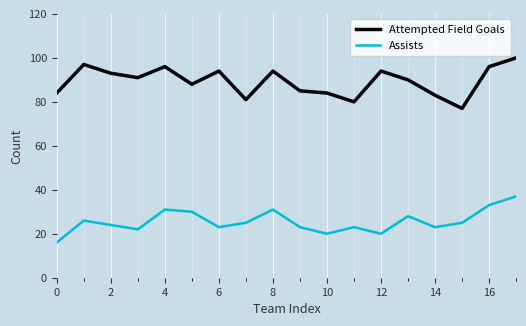

What is the lowest value of the Attempted Field Goals series?

77